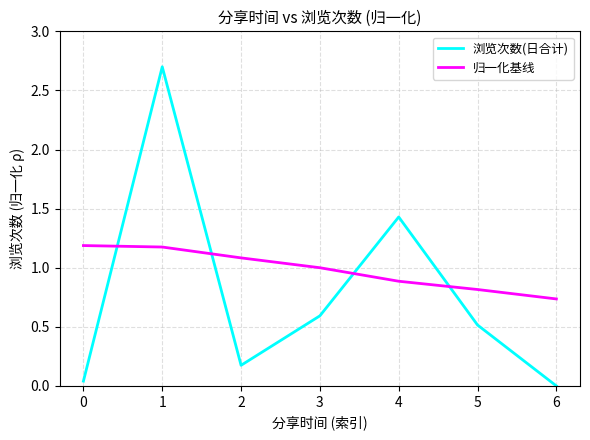

True or false: 浏览次数(日合计) and 归一化基线 cross at least once.

True